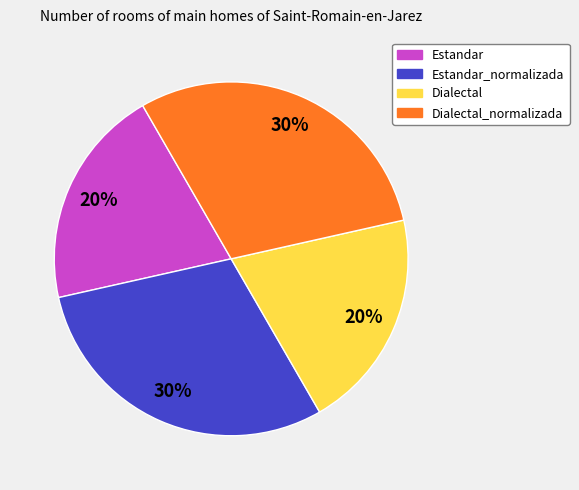

To the nearest percent, what is the difference between the largest and smallest slice percentages?

10%